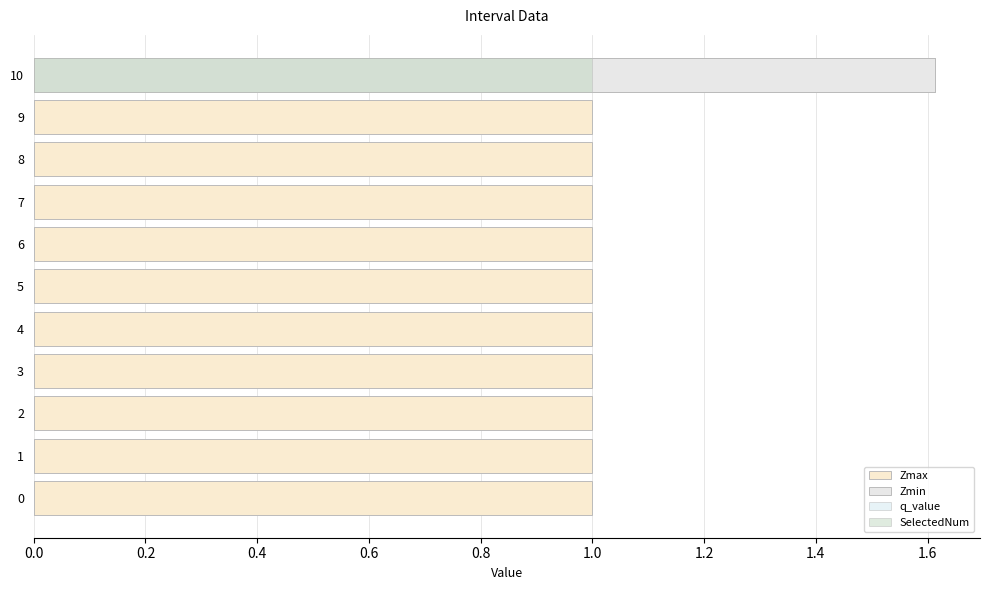

Does the chart contain stacked bars?

No